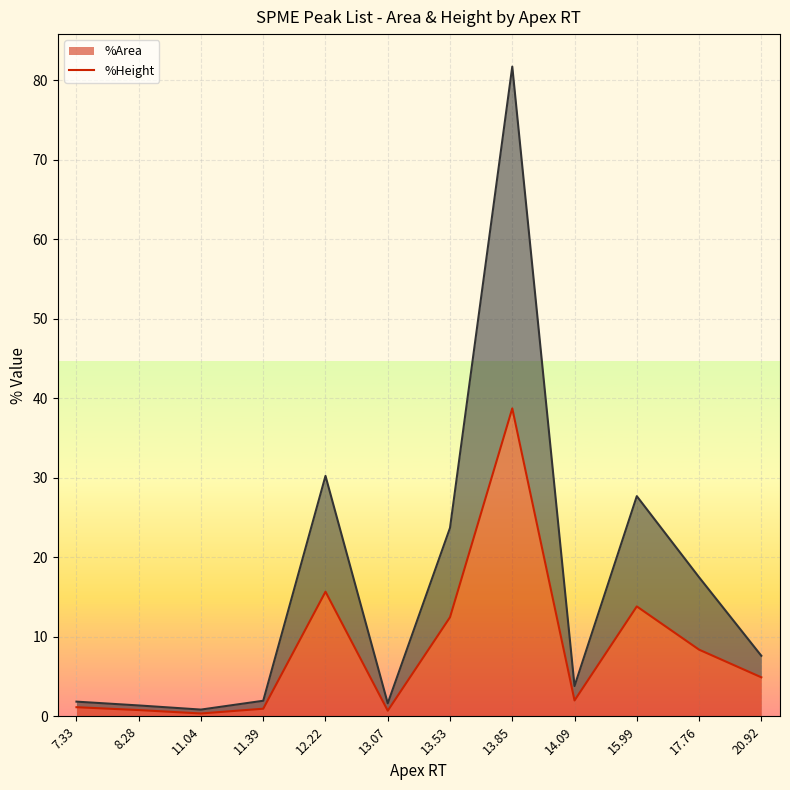

At which label is %Area (line) closest to 19?

12.22